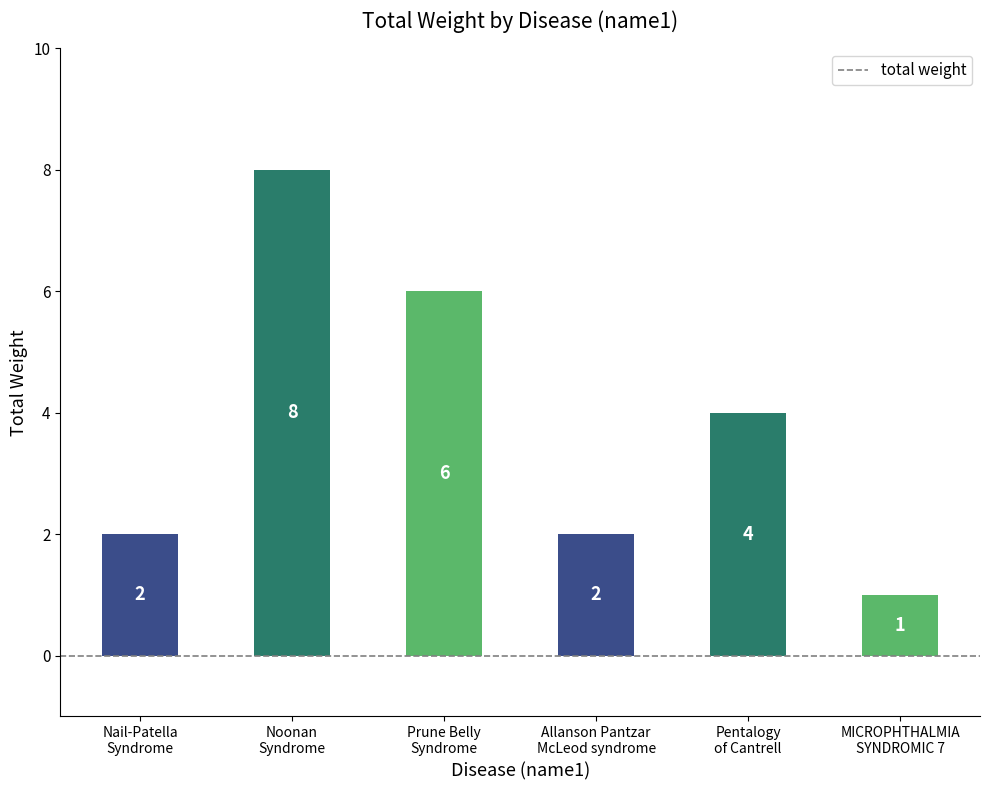

Count the values in the range 2 to 6.

4